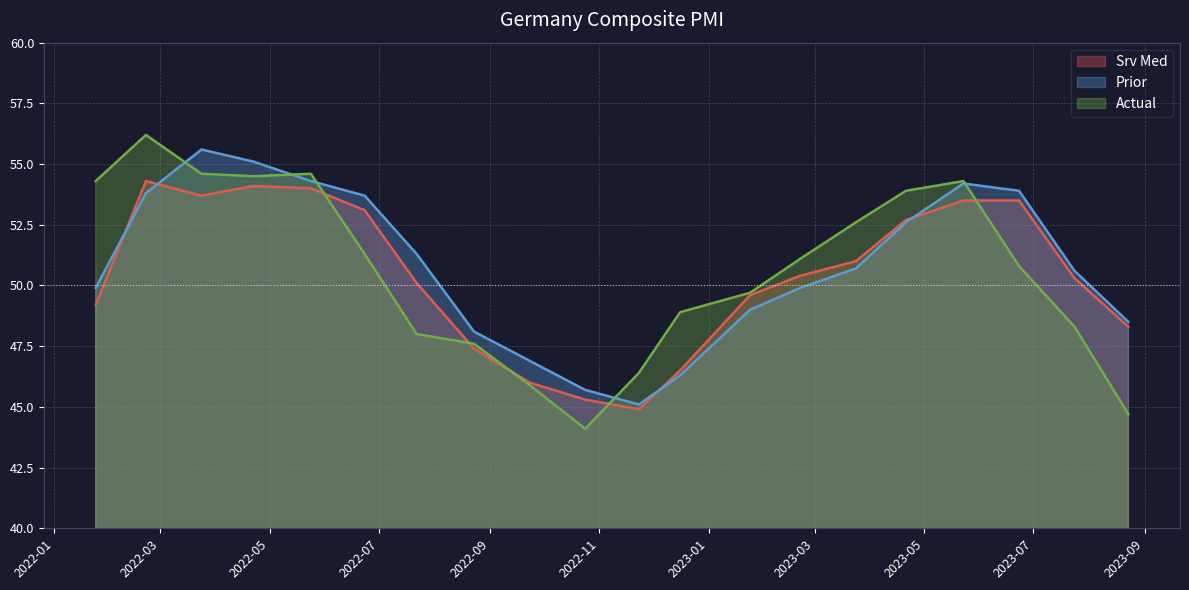

How many series are shown in this chart?

3